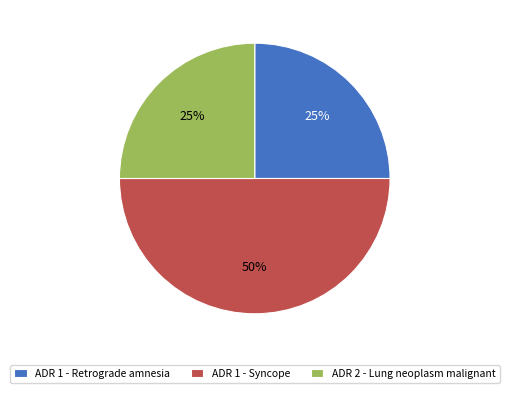

Does ADR 1 - Retrograde amnesia account for over 50% of the chart?

No